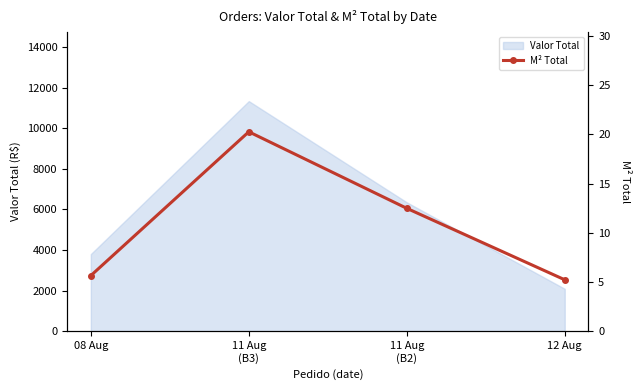

What is the sum of all values?

43.6